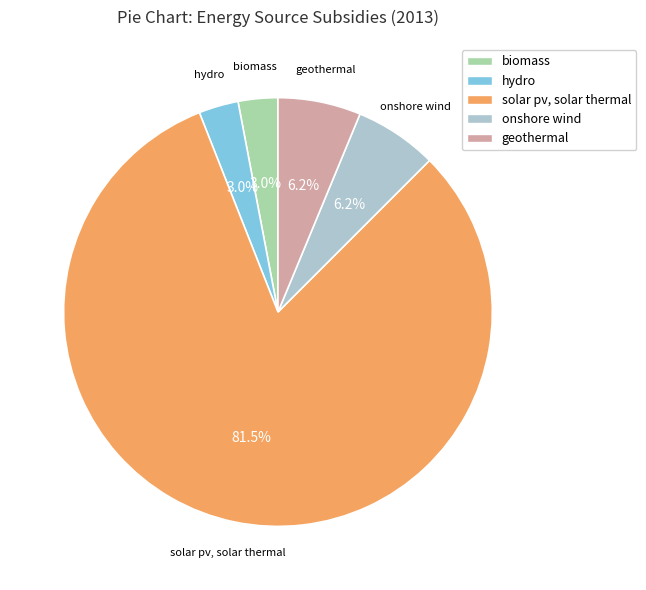

Does any single category account for the majority?

Yes